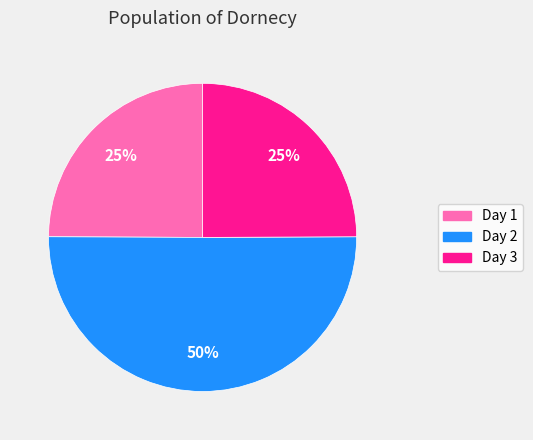

Combined, do Day 2 and Day 3 account for over 50%?

Yes